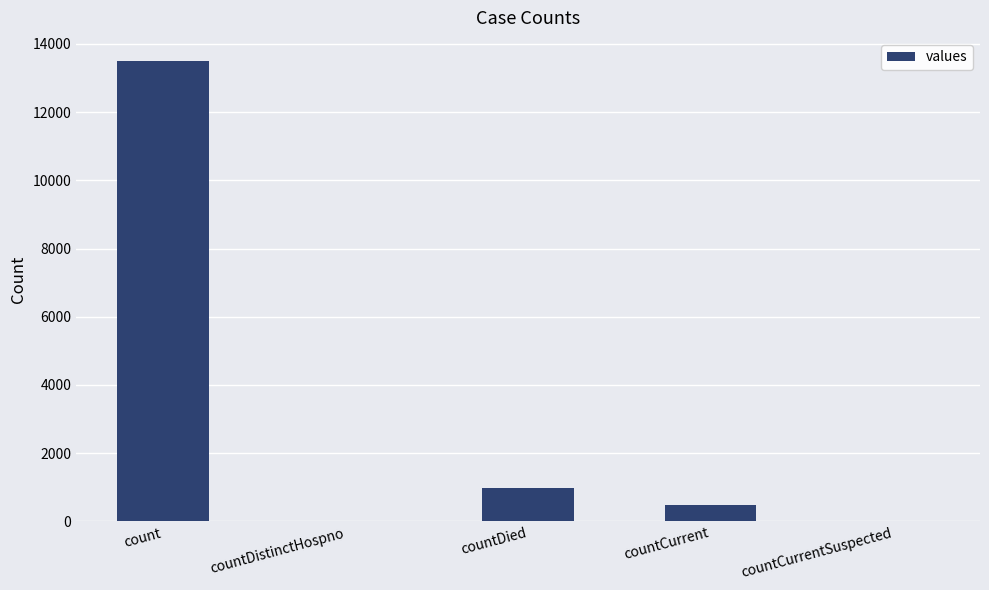

True or false: the data shows -5717 at countDistinctHospno.

False